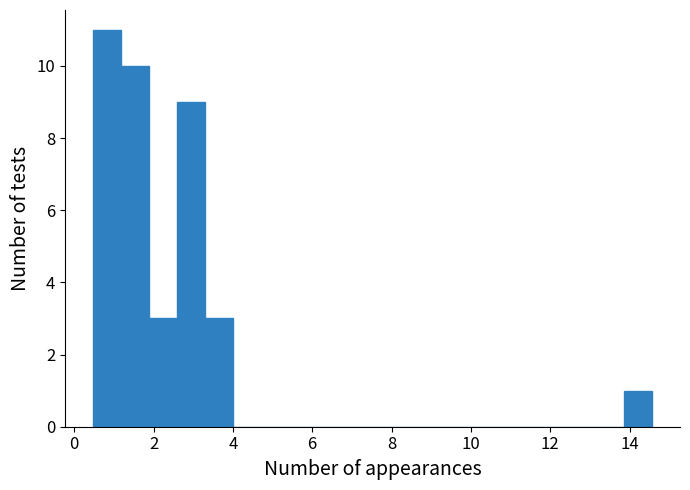

Around what value on the x-axis is the tallest bar? Give the approximate position of its centre, as read against the axis.

0.8